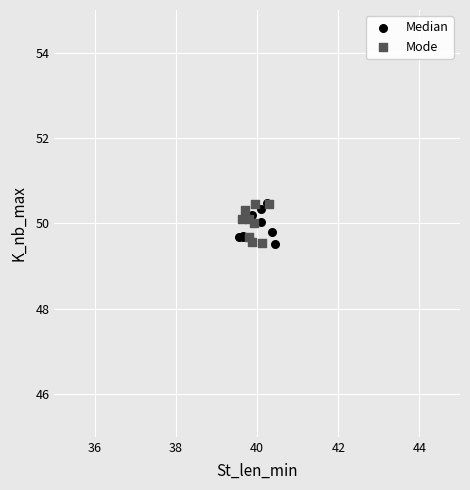

What are all the series names shown in the legend?

Median, Mode